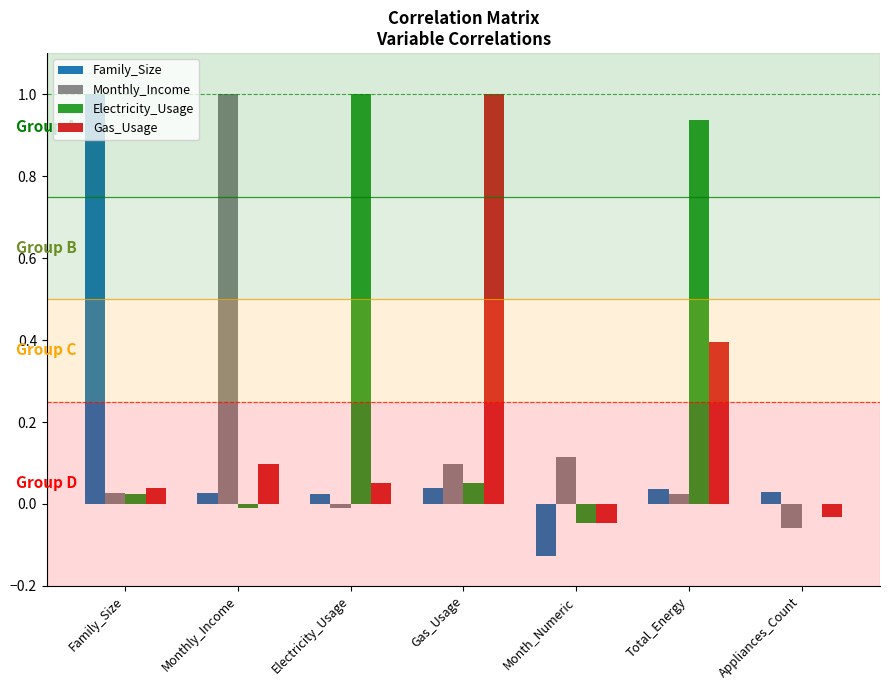

Which series changed the most between Electricity_Usage and Month_Numeric?

Electricity_Usage